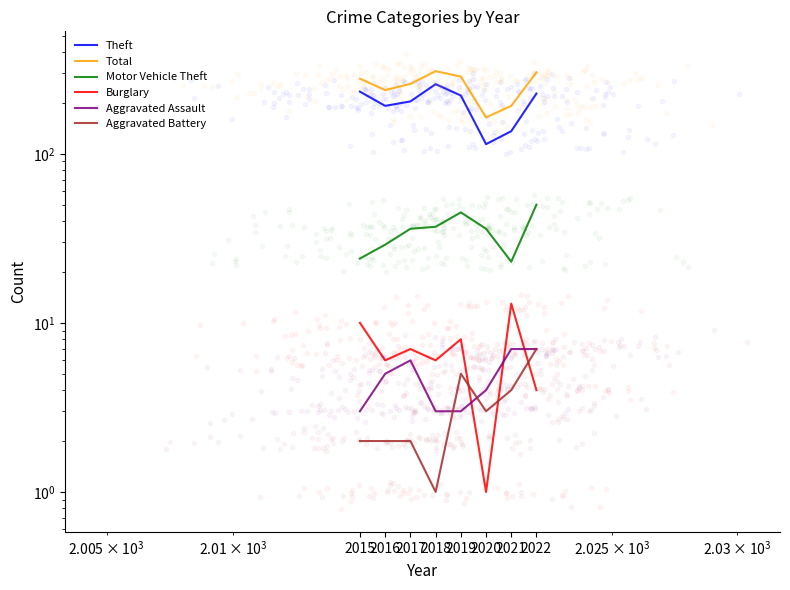

What is the difference between the maximum and second lowest values in the Aggravated Assault series?

4